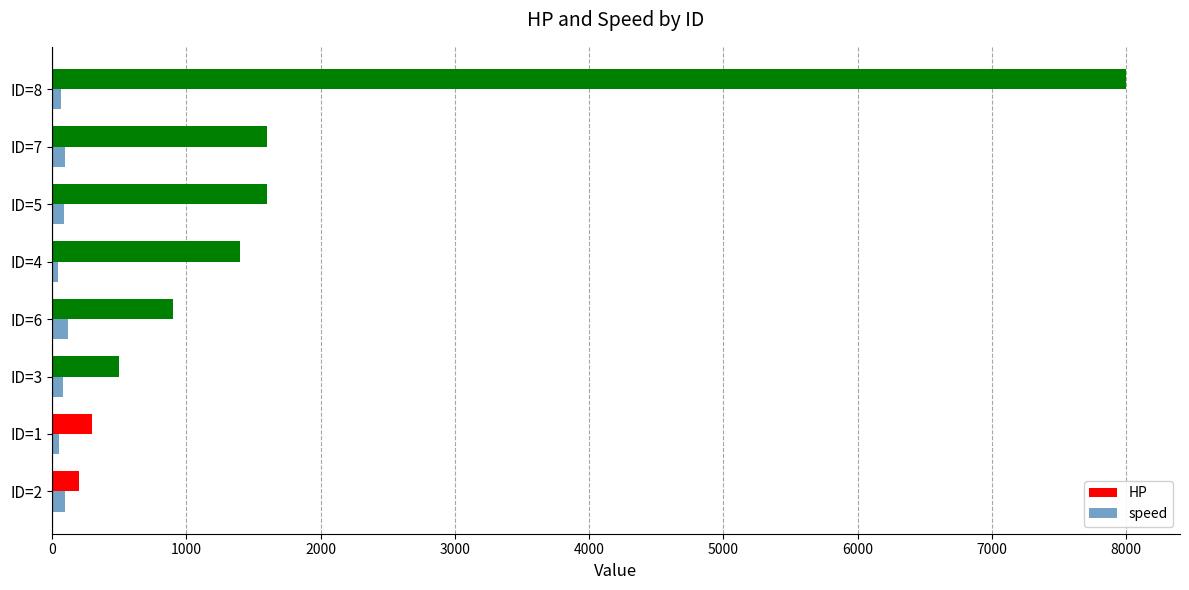

What is the smallest value displayed?

45